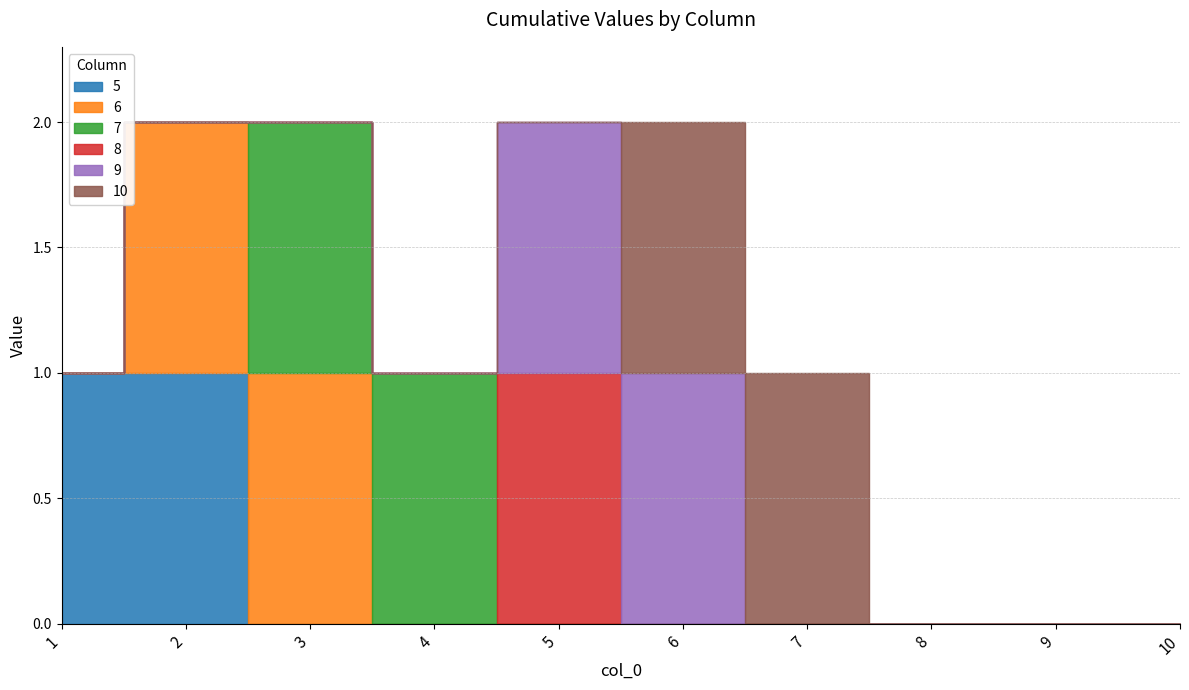

How many 7 values are between 0 and 1?

10